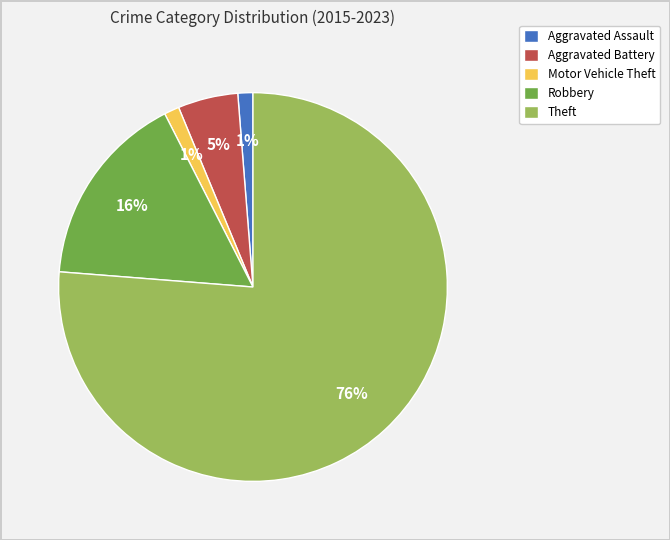

Count the number of slices in the pie.

5